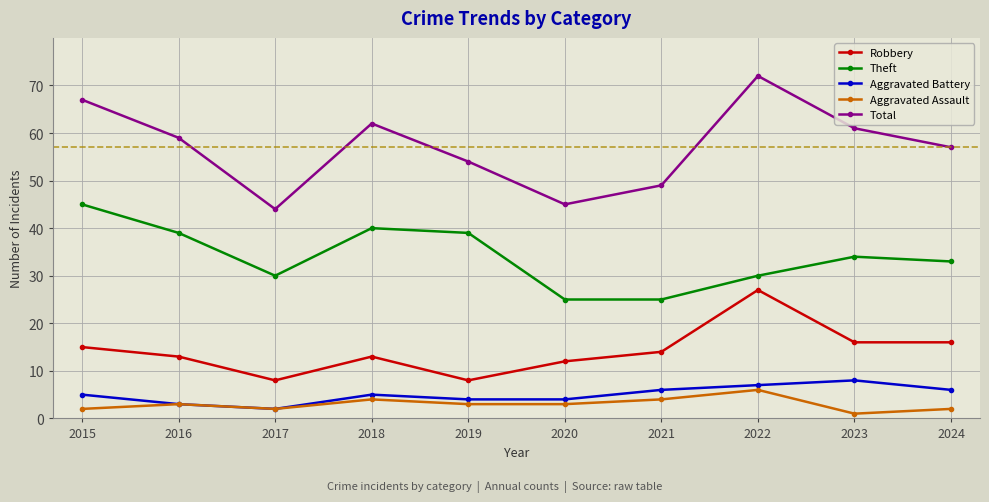

At which category is the sum across all series the highest?

2022